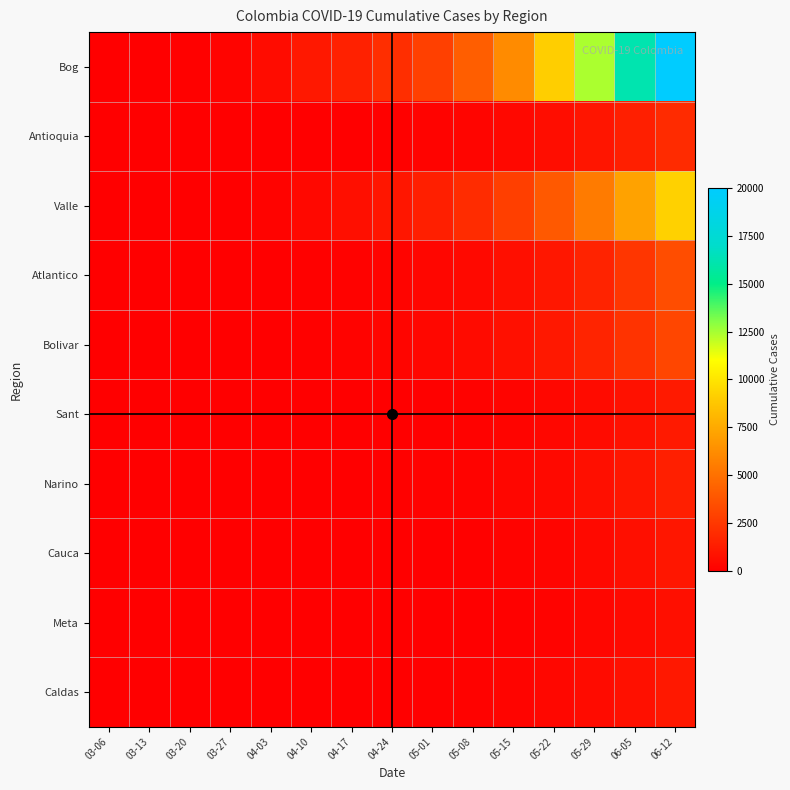

At how many categories does at least one series exceed 18861?

1